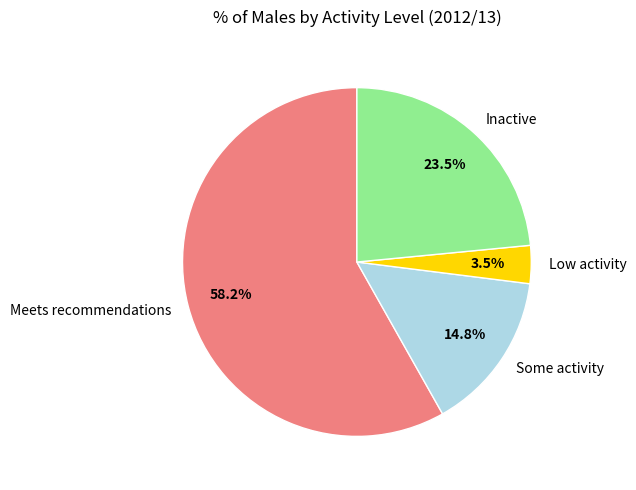

Does any single category account for the majority?

Yes